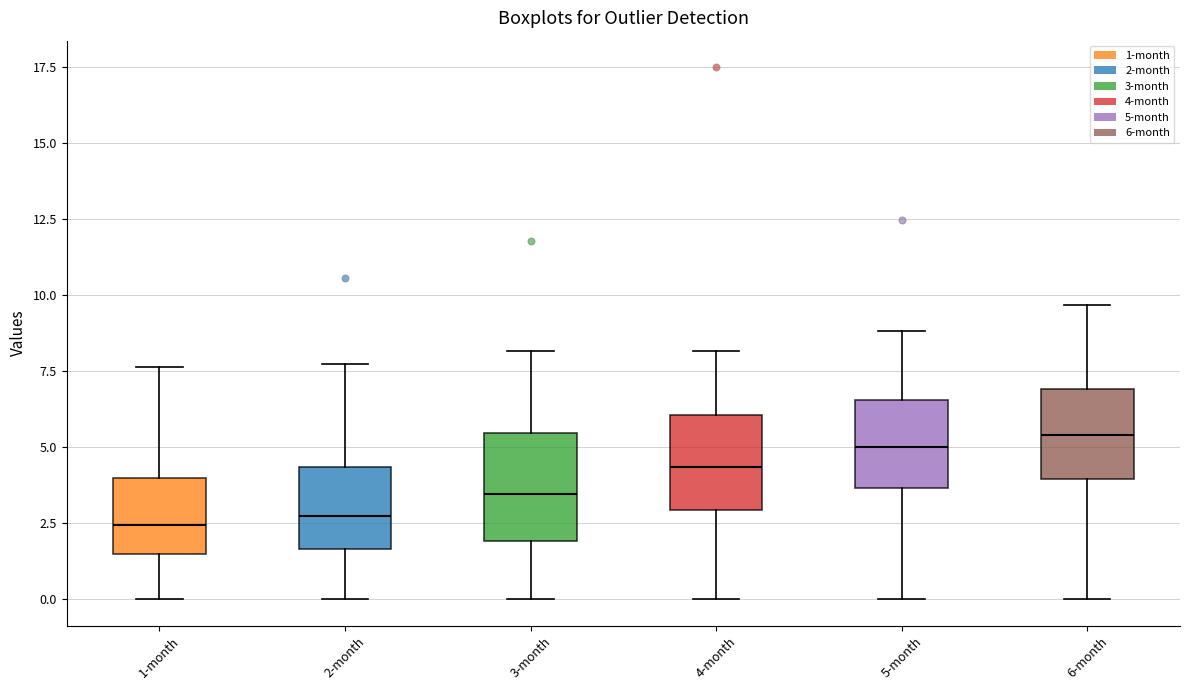

Reading left to right, read every box against the y-axis: the position of its median line, the range the box covers, and the ends of its whiskers. The values are not printed on the chart, so give them approximately, as read against the axis.

1-month: median 2.5, box 1.5 to 4.0, whiskers 0.0 to 7.5
2-month: median 2.5, box 1.5 to 4.5, whiskers 0.0 to 7.5
3-month: median 3.5, box 2.0 to 5.5, whiskers 0.0 to 8.0
4-month: median 4.5, box 3.0 to 6.0, whiskers 0.0 to 8.0
5-month: median 5.0, box 3.5 to 6.5, whiskers 0.0 to 9.0
6-month: median 5.5, box 4.0 to 7.0, whiskers 0.0 to 9.5